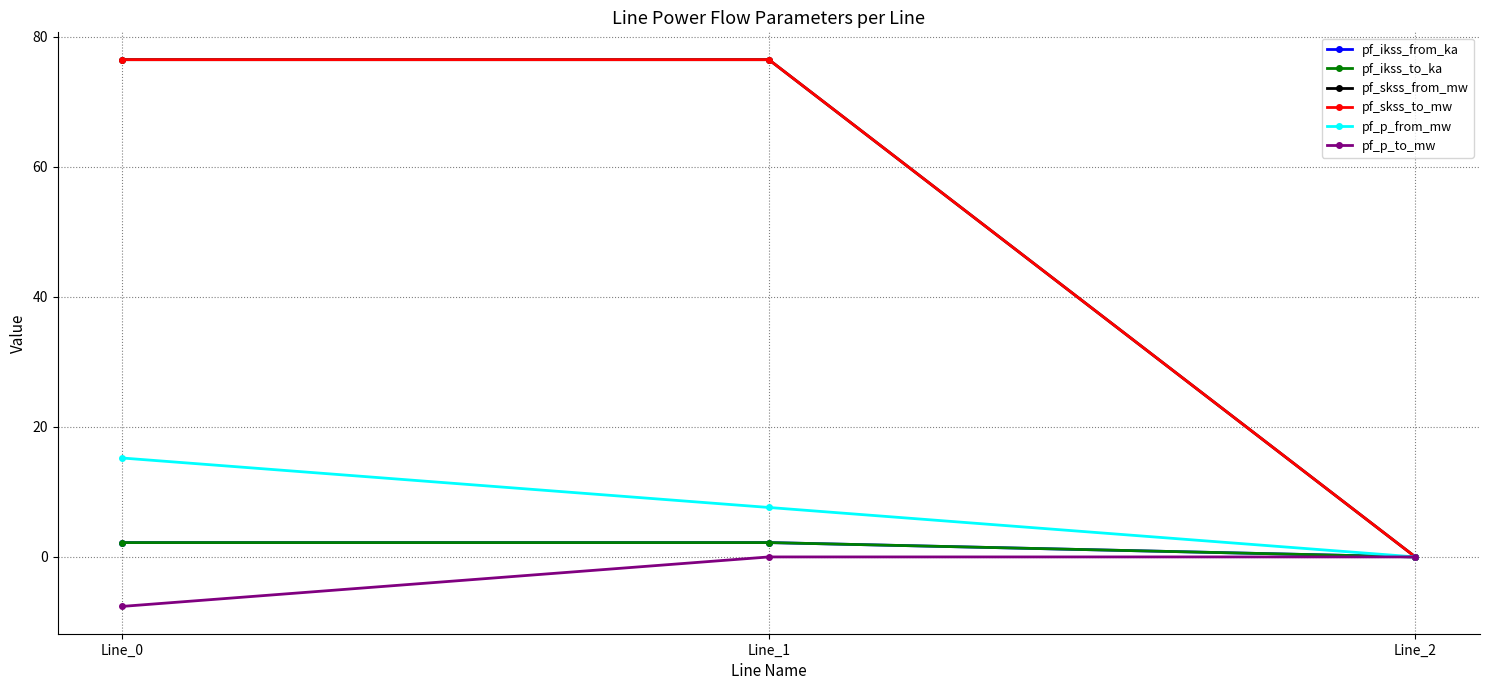

What is the maximum value shown in the chart?

76.5